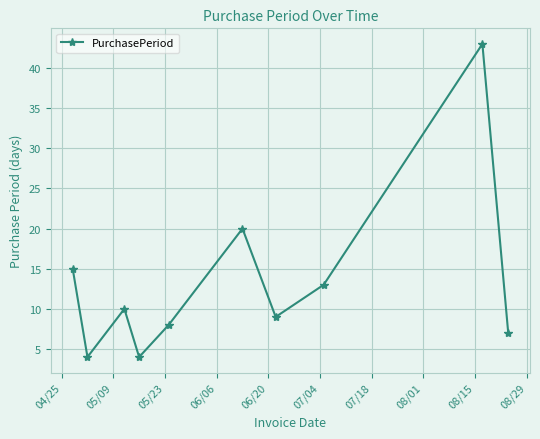

Reading left to right, transcribe all the data shown in this chart.

15	4	10	4	8	20	9	13	43	7